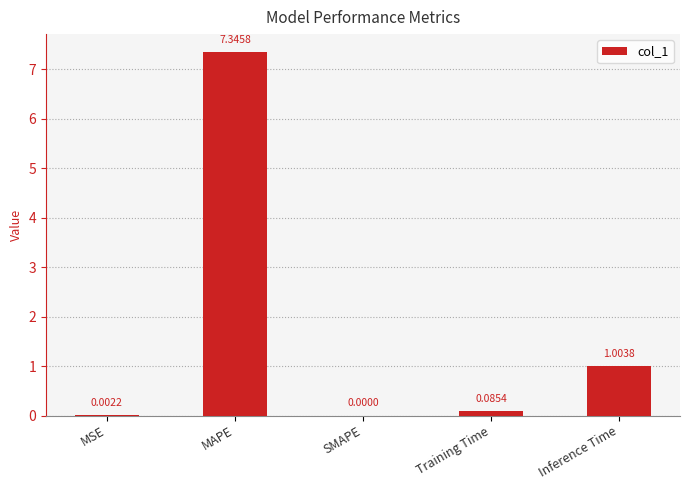

Which label corresponds to the largest value in the chart?

MAPE